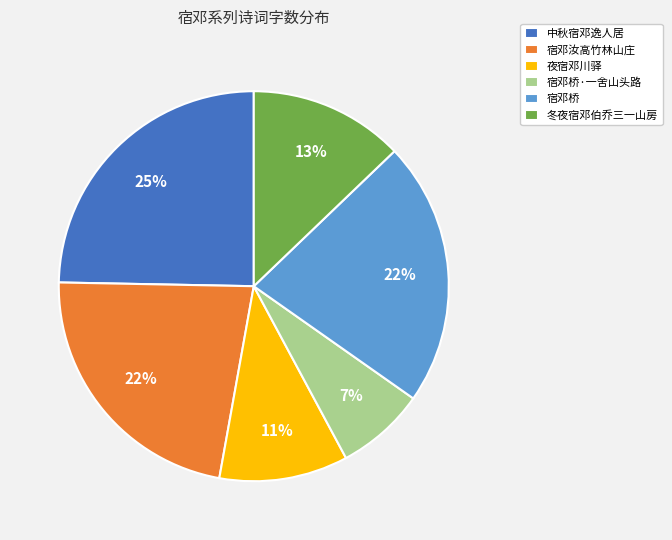

Combined, do 夜宿邓川驿 and 宿邓汝高竹林山庄 account for over 50%?

No